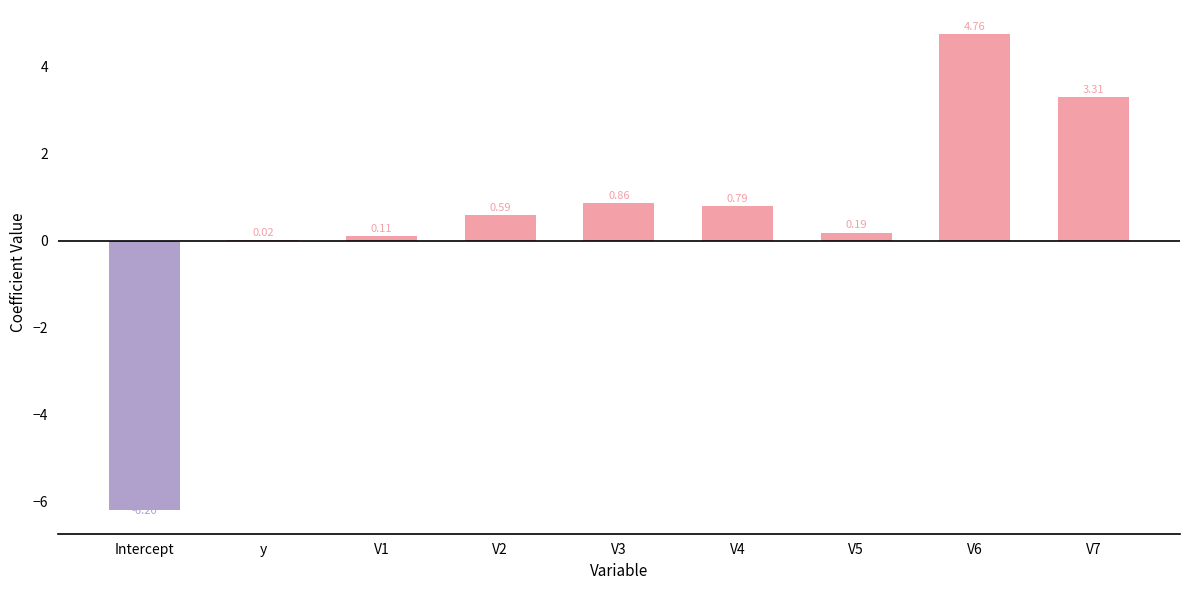

What is the sum of all values?

4.4